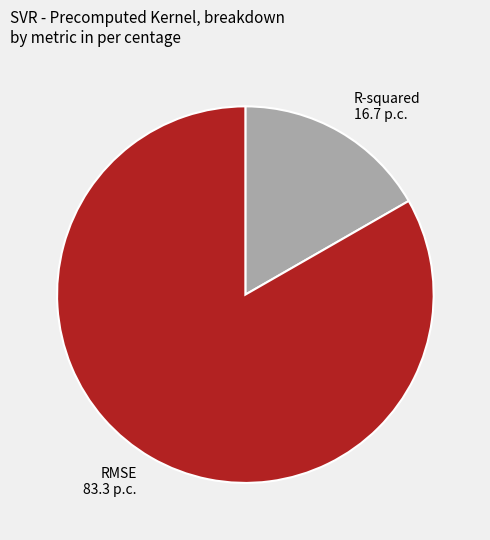

True or false: RMSE accounts for 75% of the total.

False